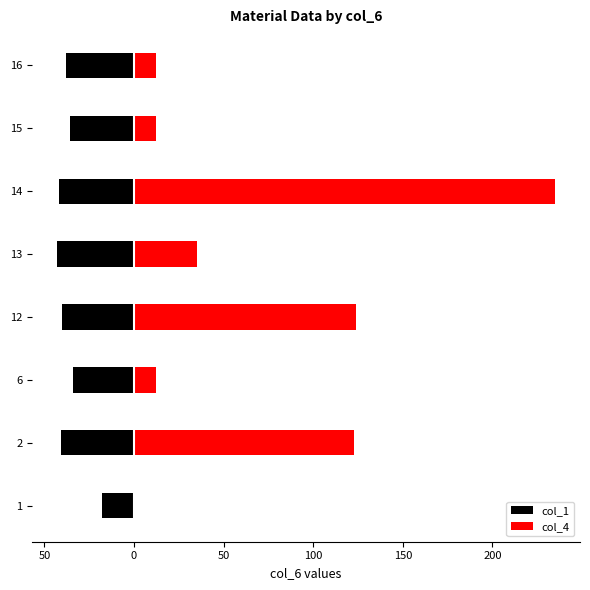

Reading left to right, extract all data points from this chart.

col_1: -18	-41	-34	-40	-43	-42	-36	-38
col_4: 0	123	12	124	35	235	12	12